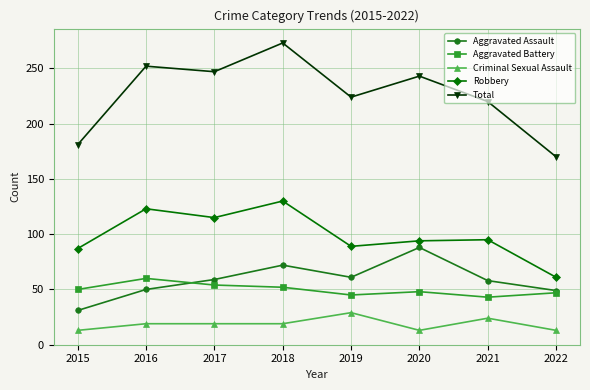

True or false: Aggravated Battery has a value of 54 at 2017.

True